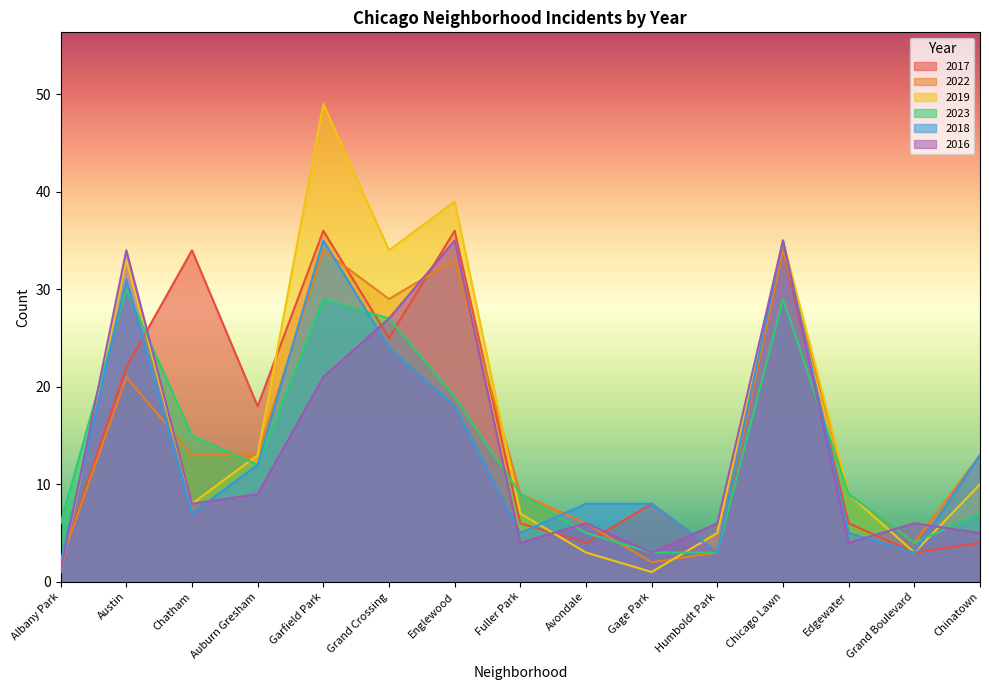

True or false: 2016 has more than 0 points higher than both neighbors.

True